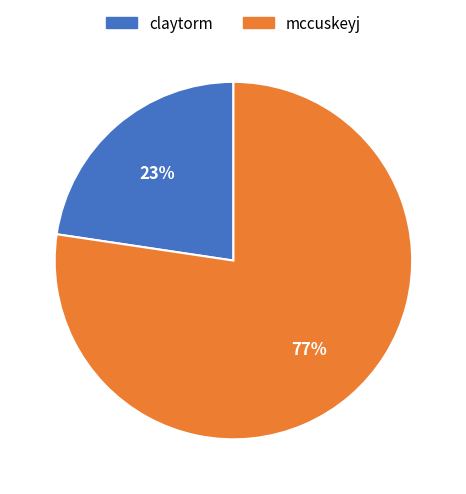

True or false: mccuskeyj accounts for 88% of the total.

False